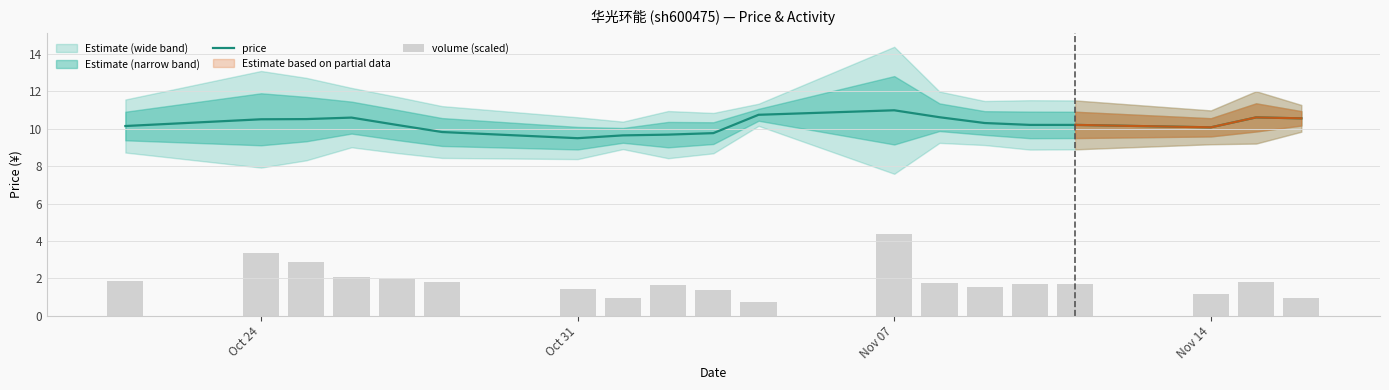

How many data points in price are above 10?

14